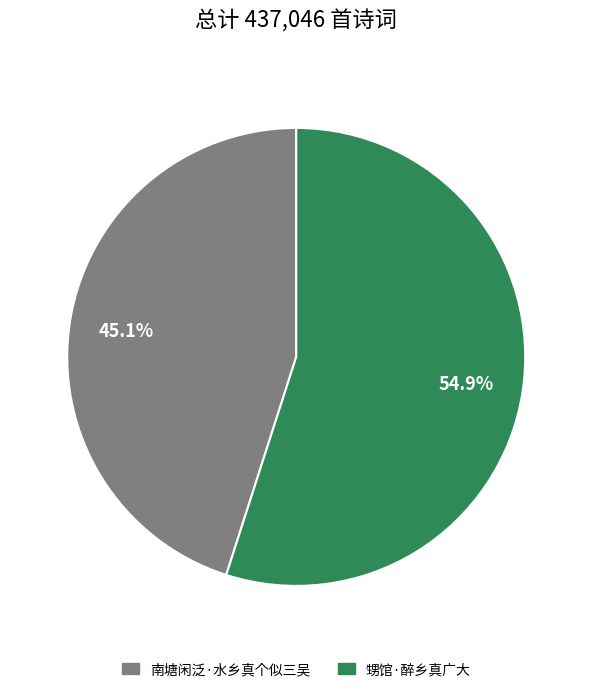

Which slice is the smallest?

南塘闲泛·水乡真个似三吴